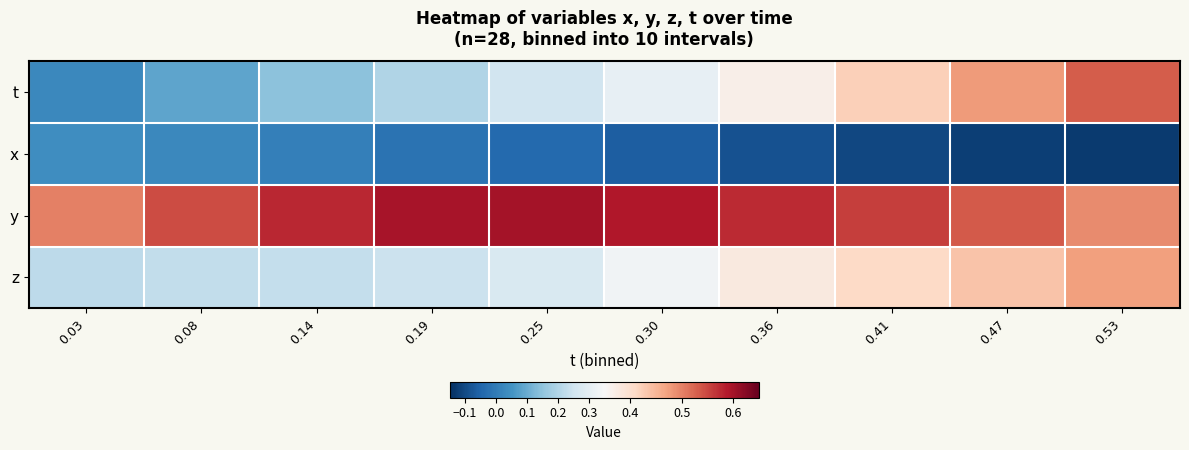

Between 0.08 and 0.36, which is larger?

0.36